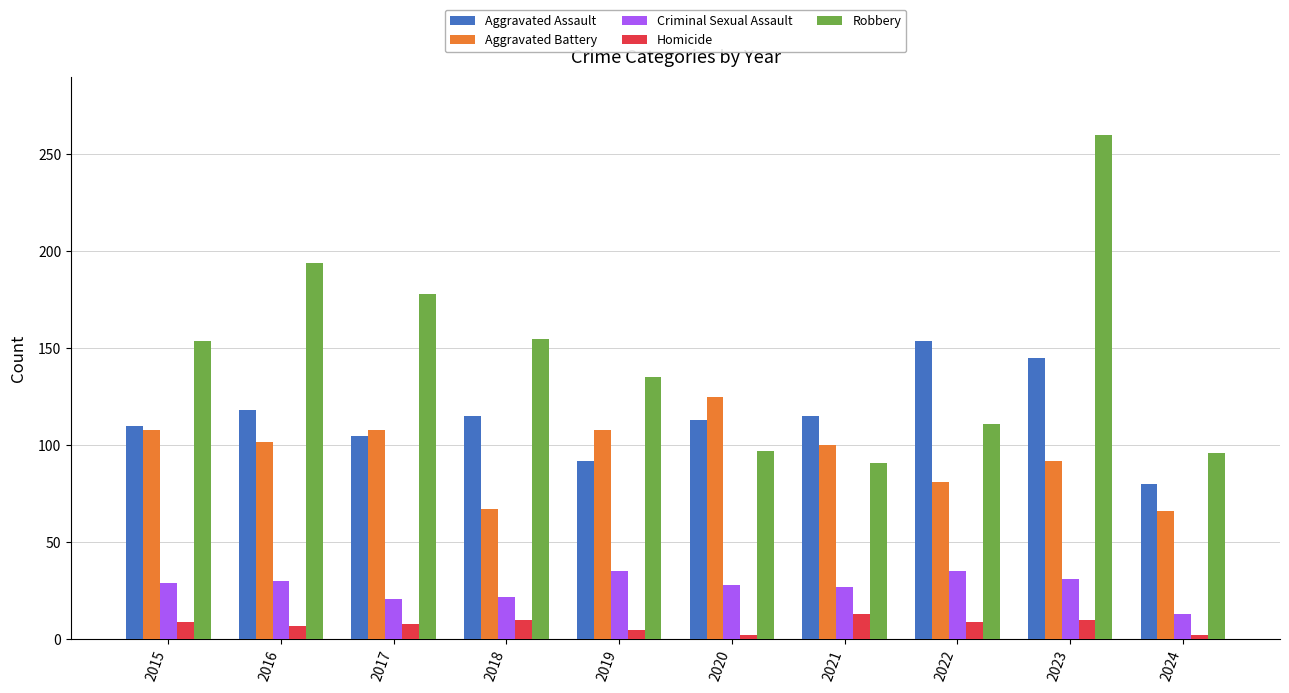

What is the difference between the highest and lowest values at 2018?

145